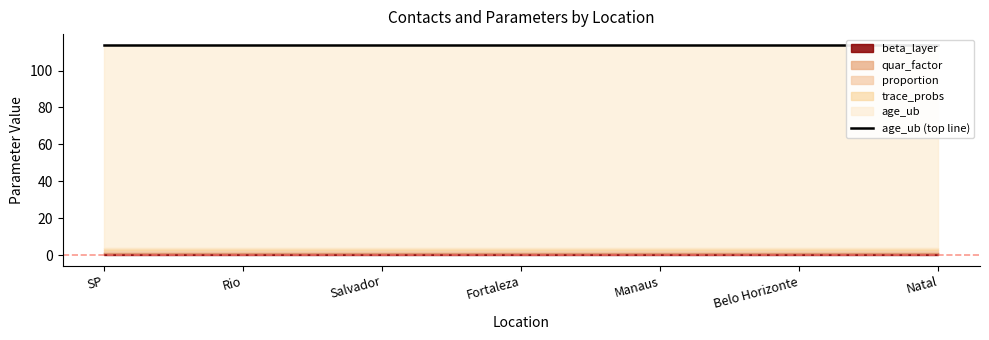

Which series has the widest spread of values?

beta_layer